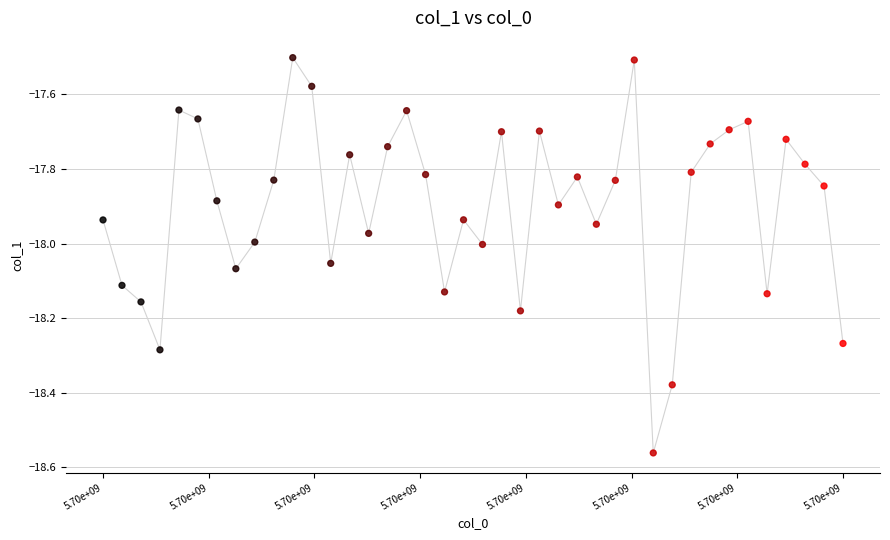

What is the range of Y values (max minus min)?

1.1